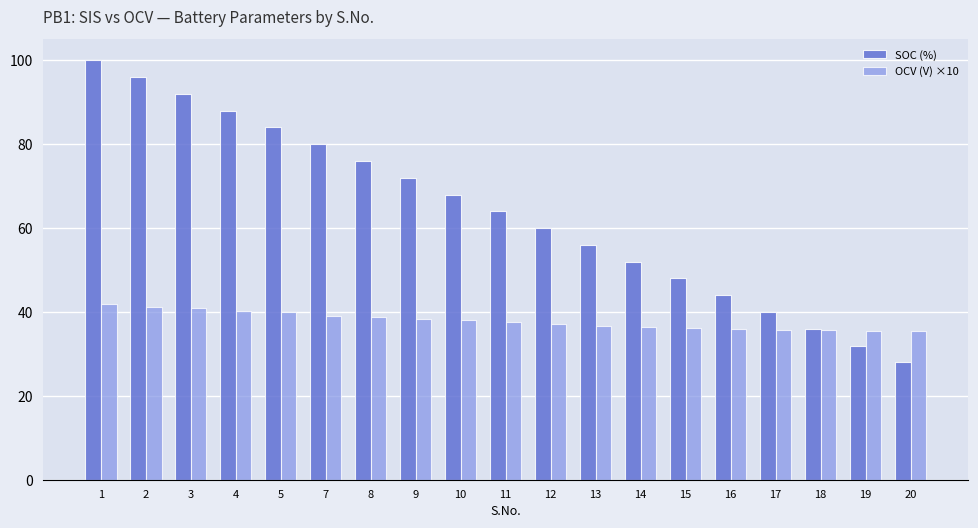

At which category does the chart reach its minimum across all series?

20